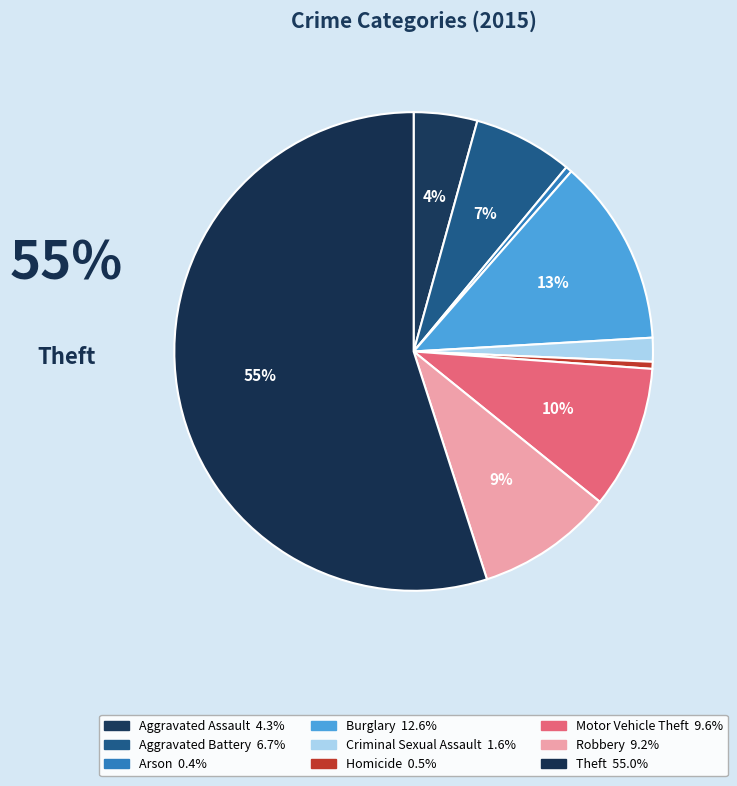

Do Aggravated Assault and Criminal Sexual Assault together represent more than half of the pie?

No